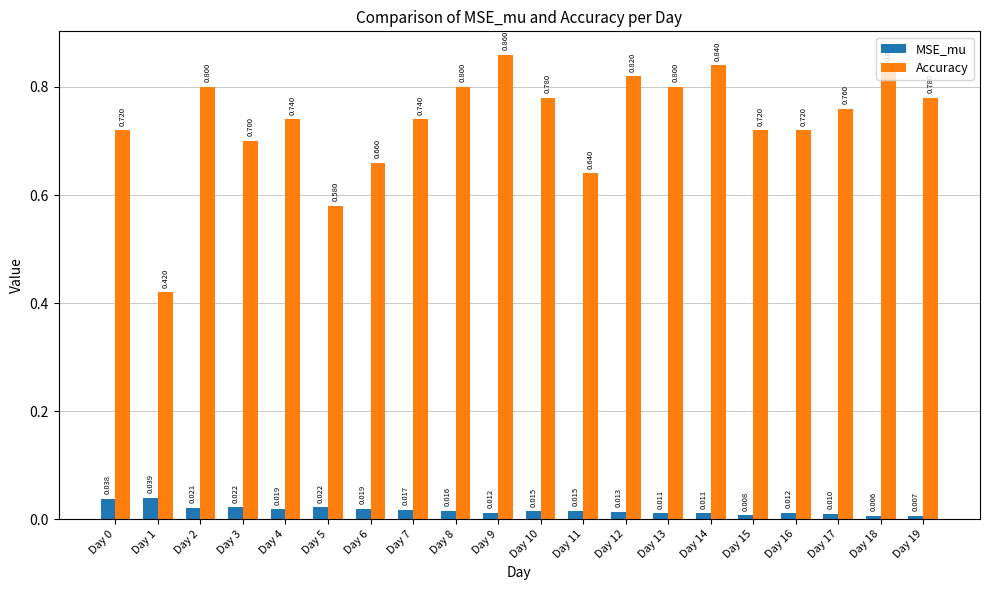

List the series in order of their peak value, lowest first.

MSE_mu, Accuracy